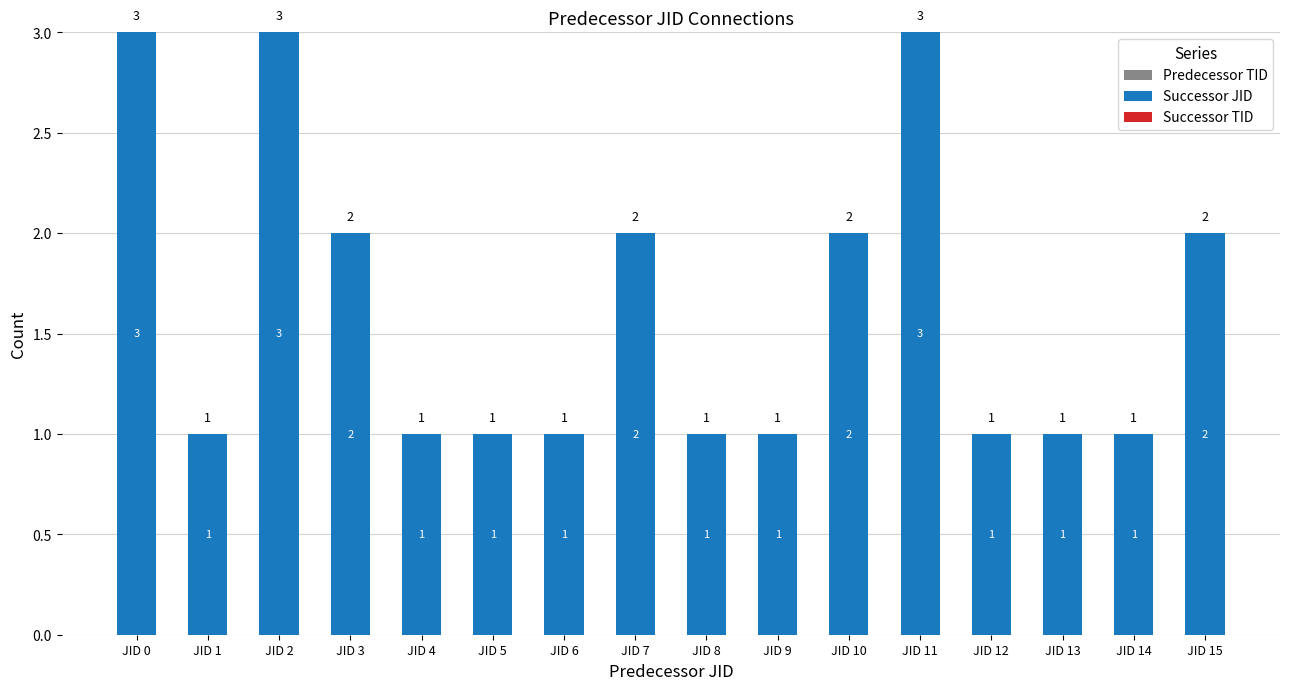

Which has a higher value, JID 10 or JID 12?

JID 10